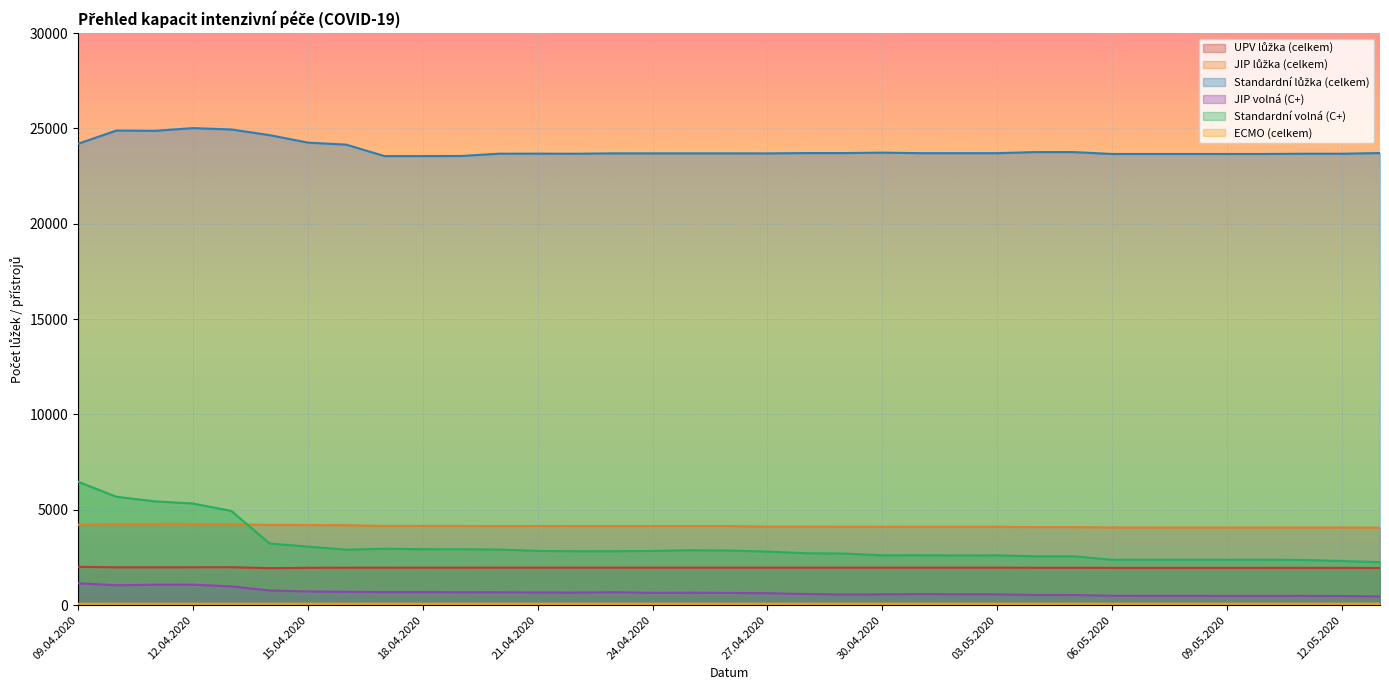

What is the label of the 11th point from the right?

03.05.2020